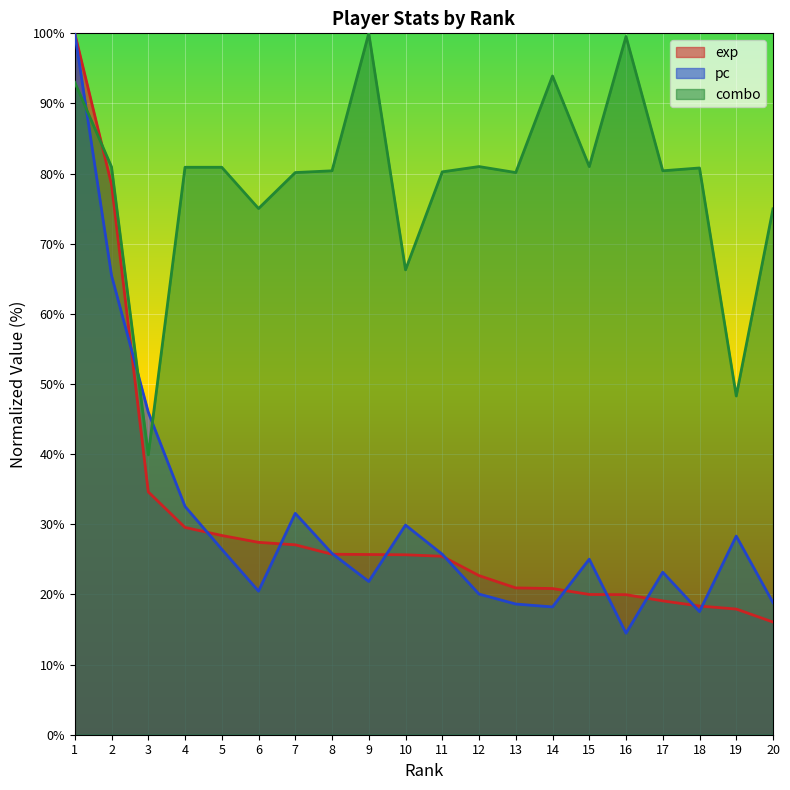

How many lines are shown in the chart?

3